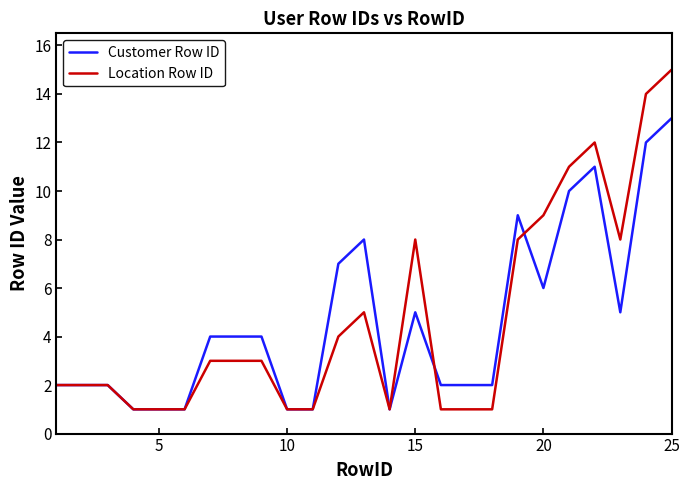

Which series has the widest spread of values?

Location Row ID